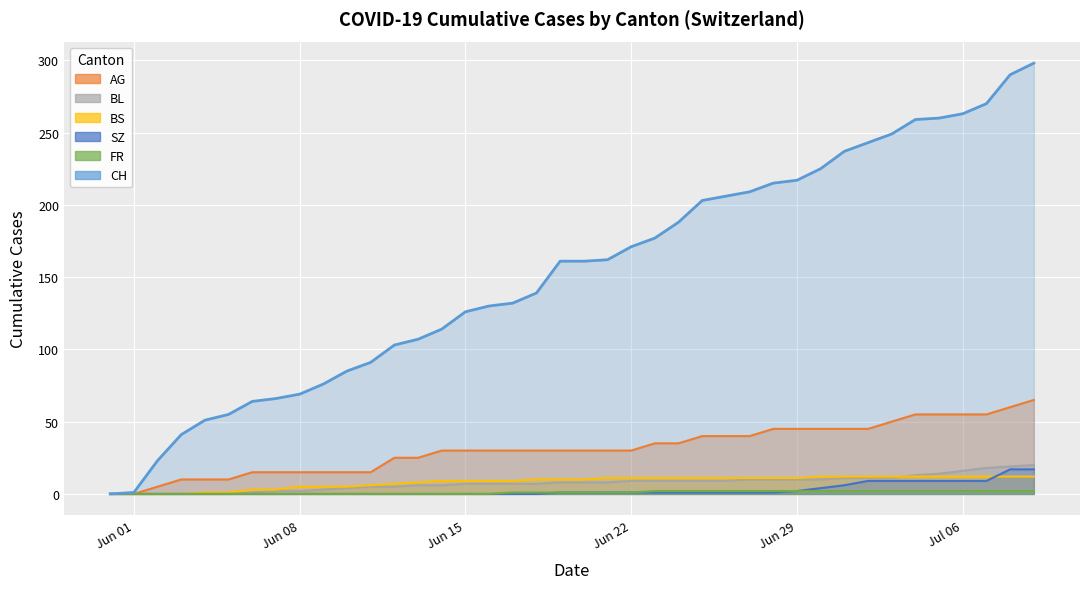

True or false: SZ and CH intersect in this chart.

False